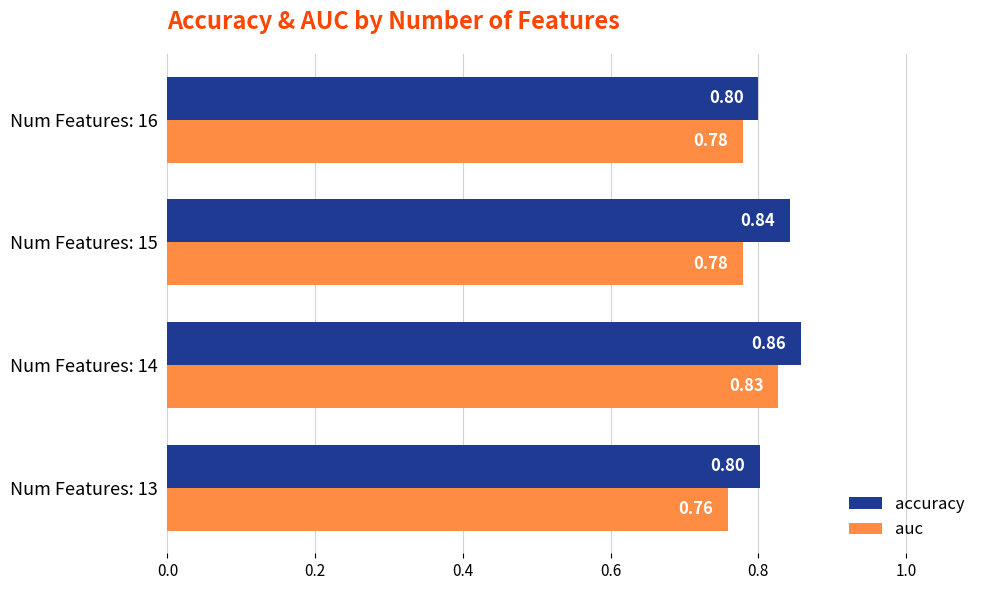

What is the difference between the maximum and minimum values in the accuracy series?

0.1